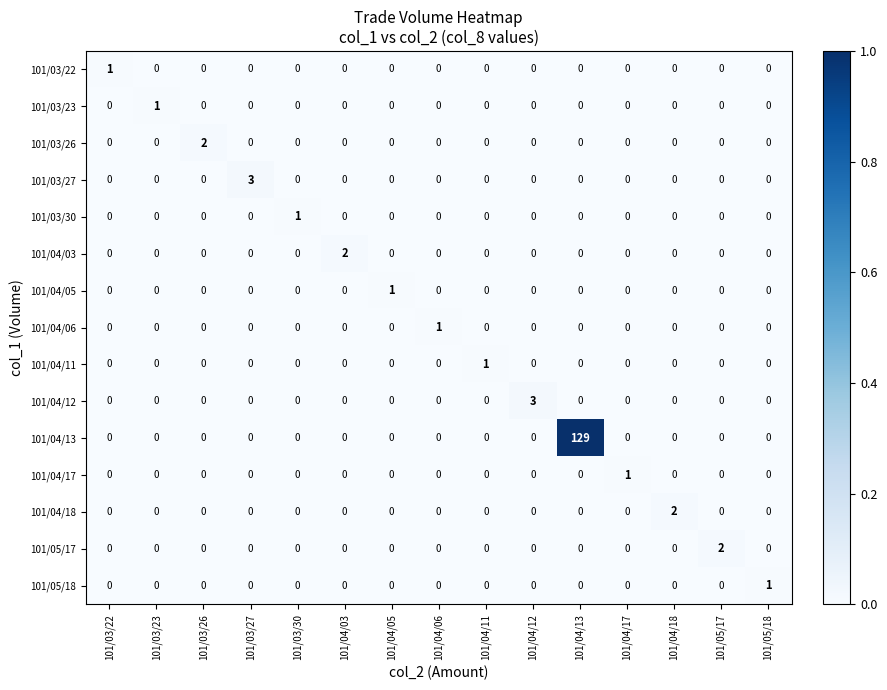

Which series has the widest spread of values?

101/04/13